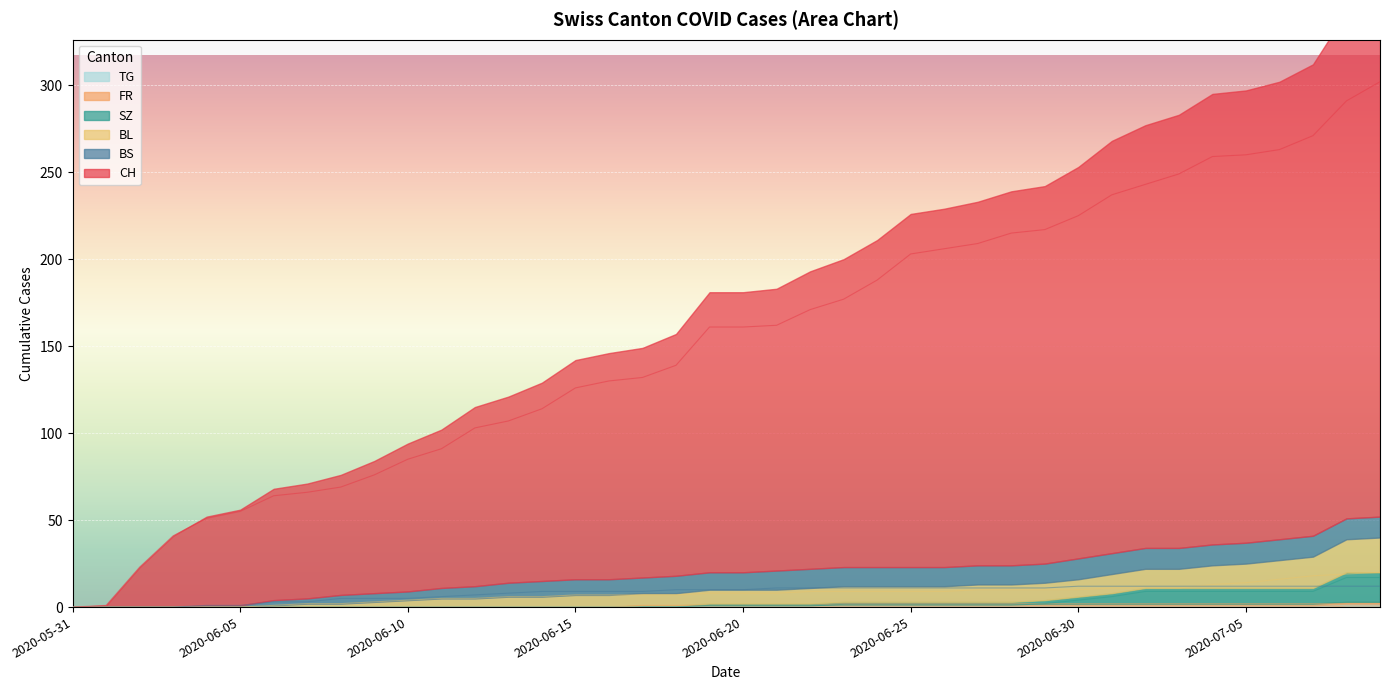

Where does the FR series first go above 1?

2020-06-23